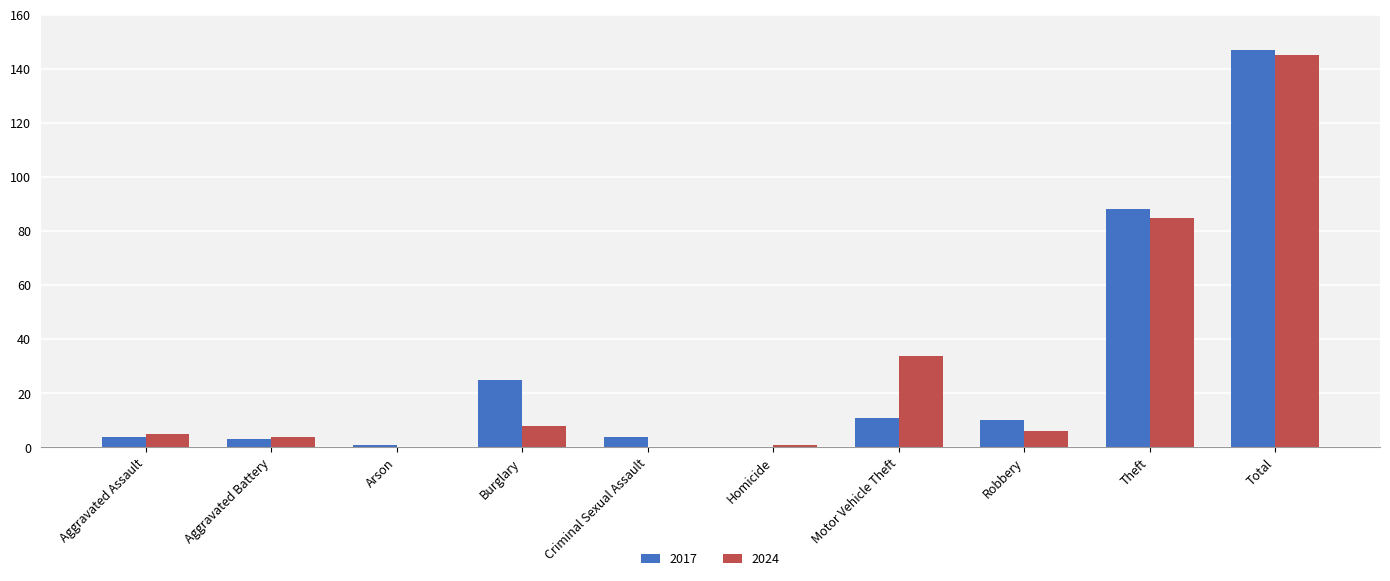

What is the greatest value displayed?

147